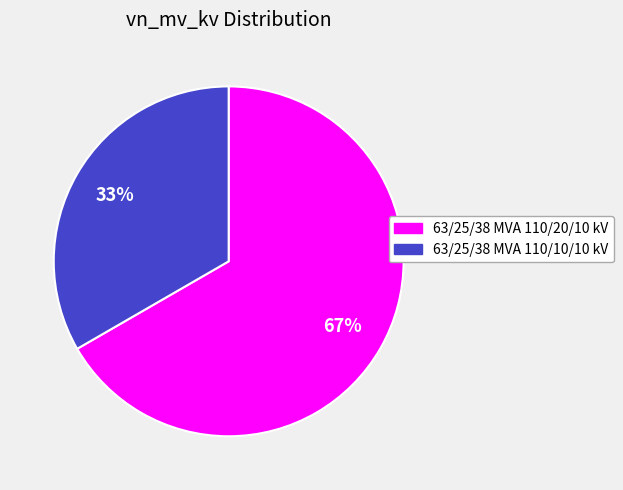

Combined, do 63/25/38 MVA 110/10/10 kV and 63/25/38 MVA 110/20/10 kV account for over 50%?

Yes